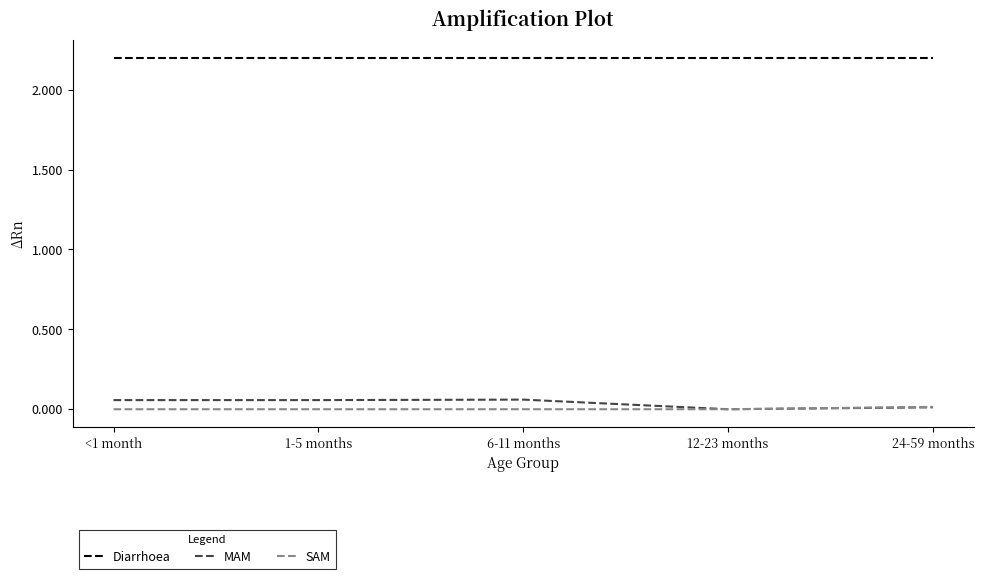

What is the difference between the highest and lowest values at 12-23 months?

2.2